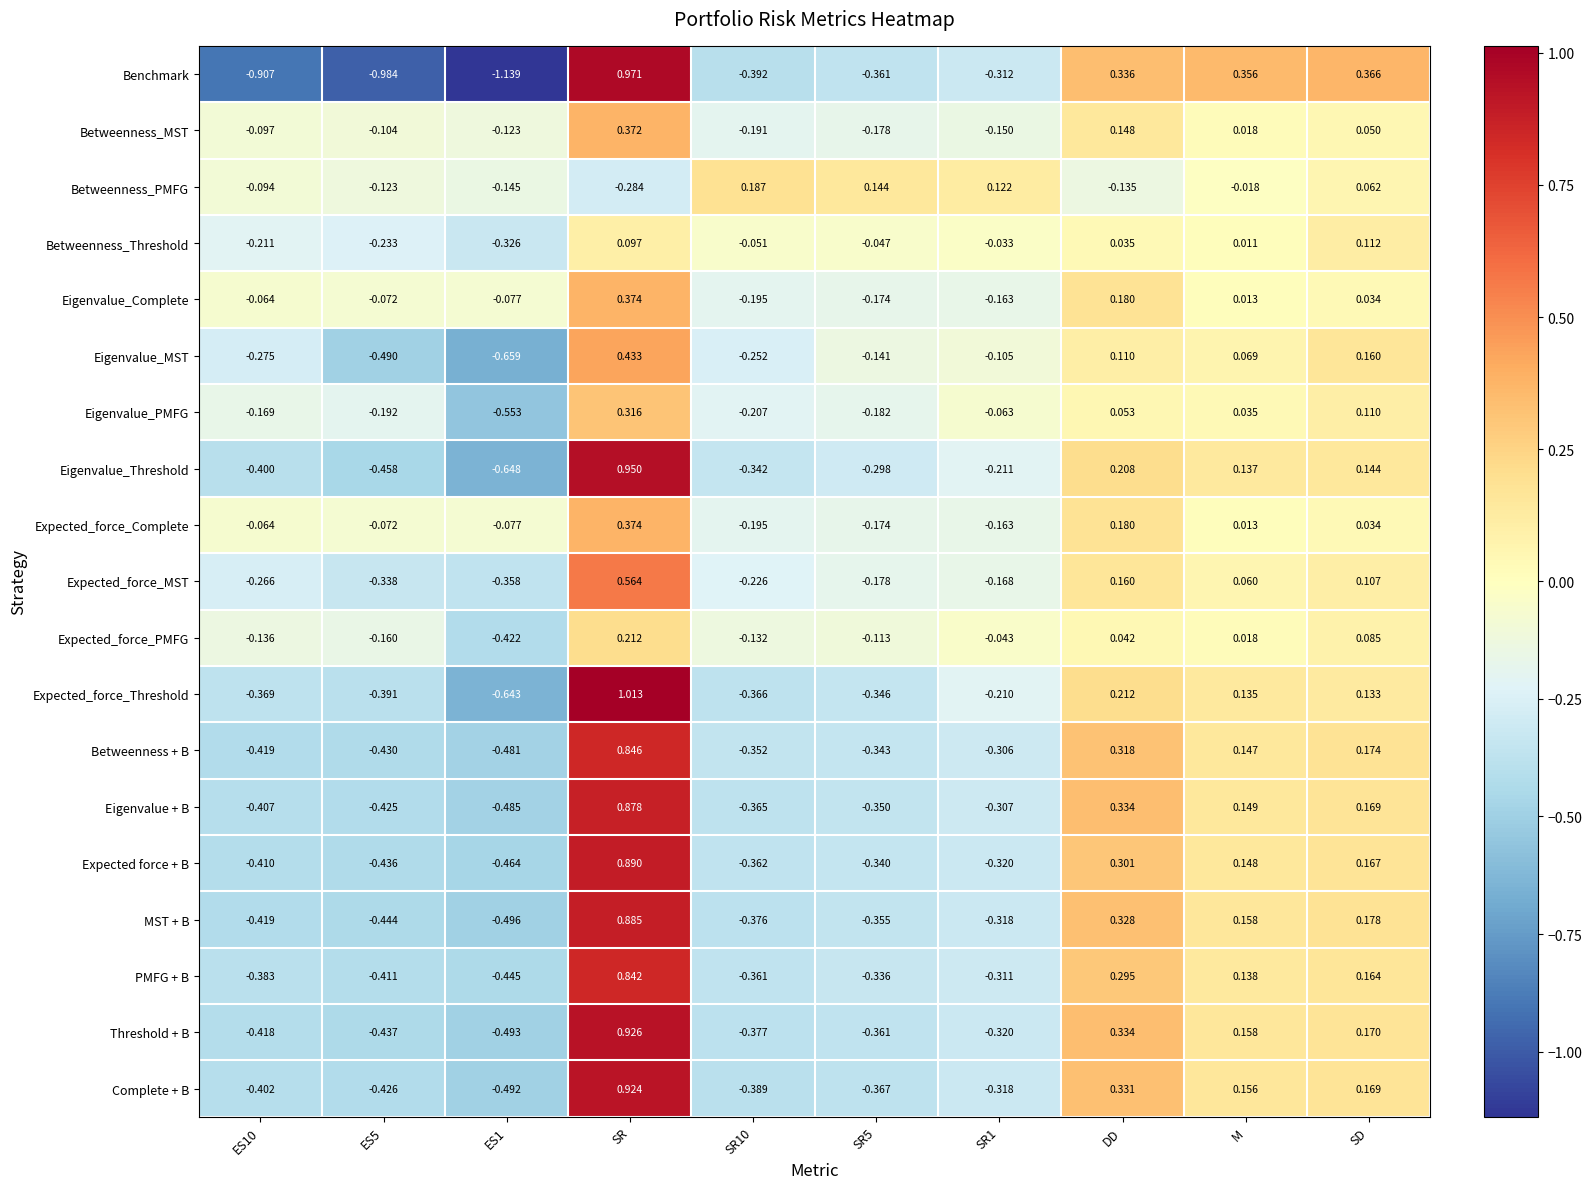

At which category is the sum across all series the highest?

SR